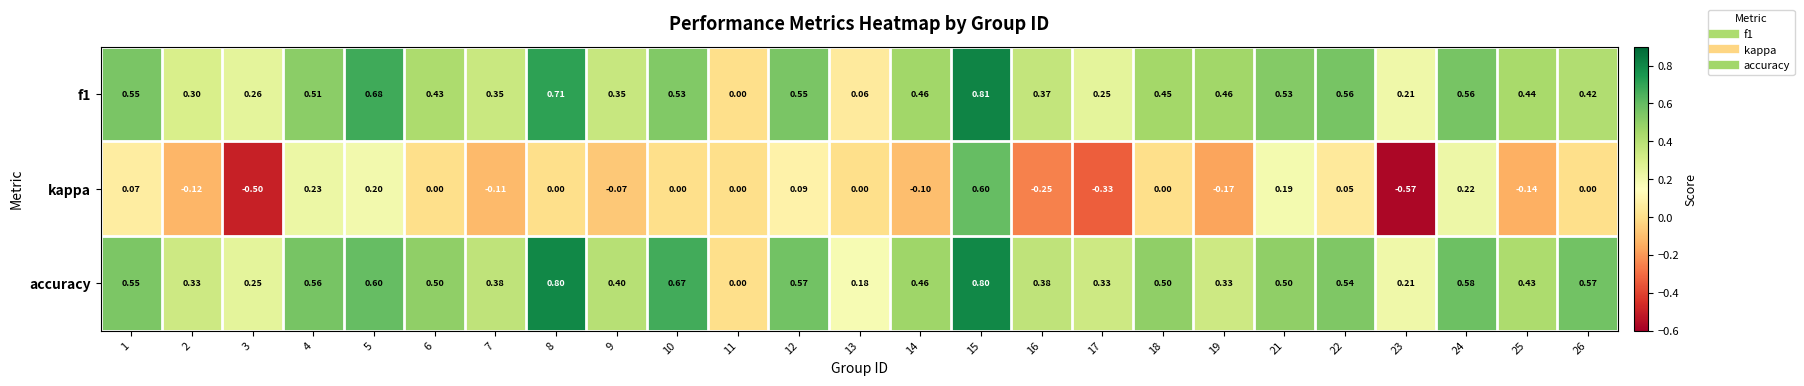

Which series has the largest total across all categories?

accuracy